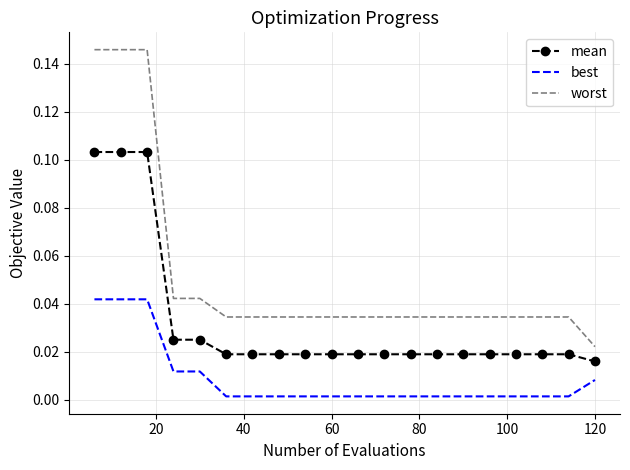

Which series has the largest total across all categories?

worst